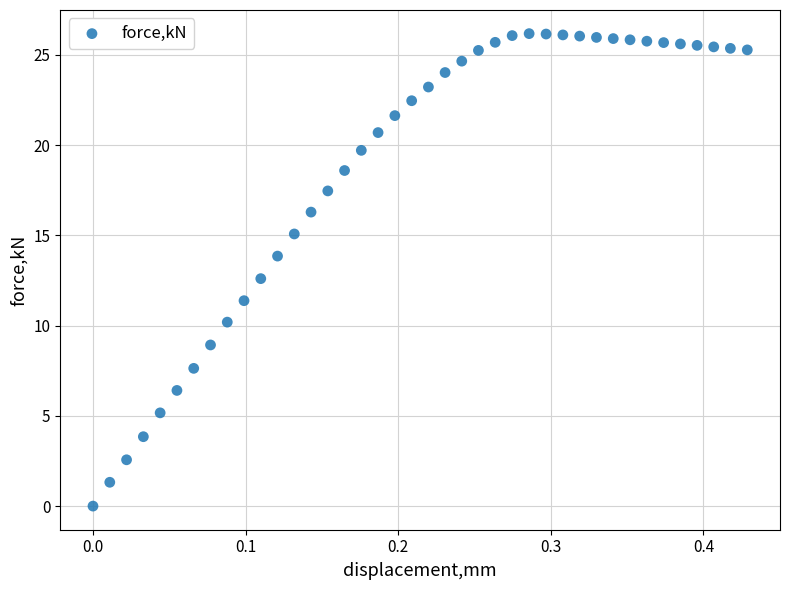

What is the range of X values (max minus min)?

0.4